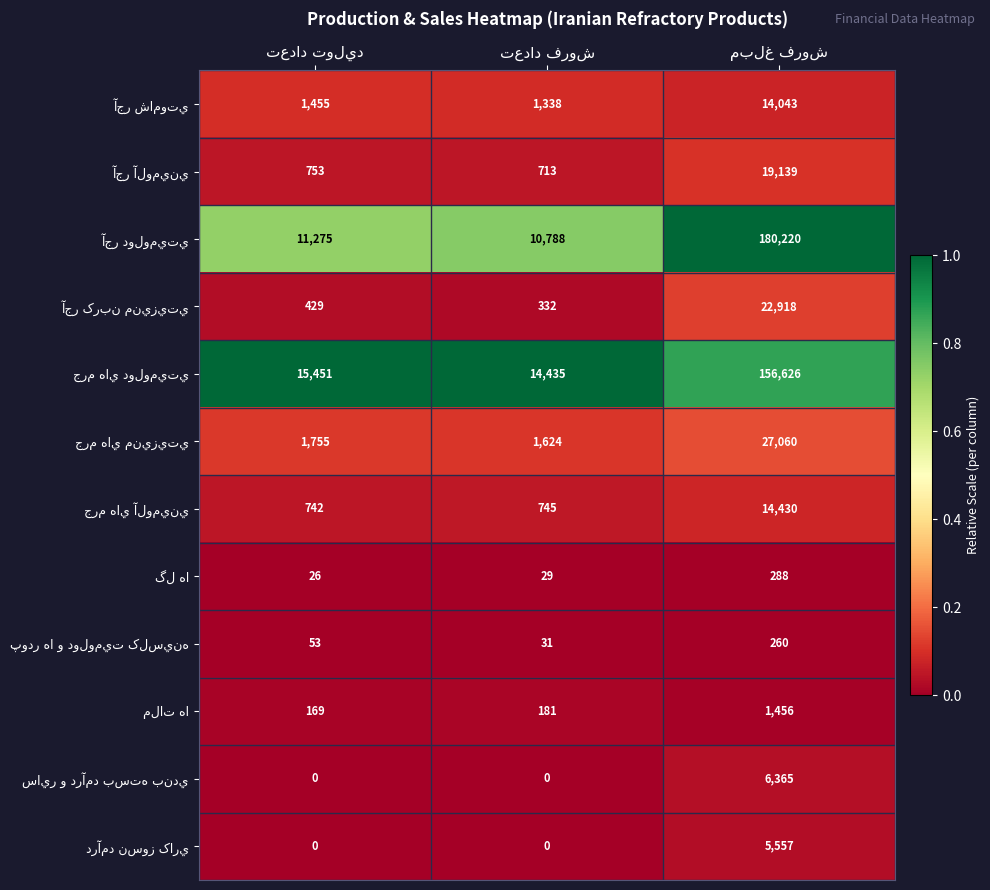

What is the greatest value displayed?

180220